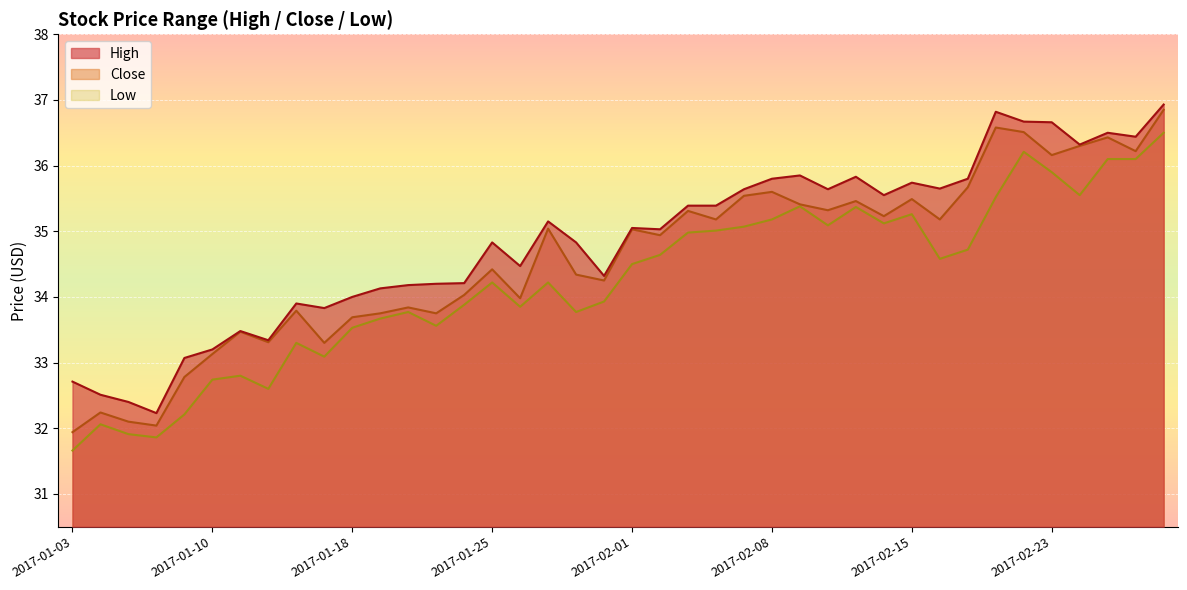

The Low series shows 14.3 at 2017-02-17. True or false?

False